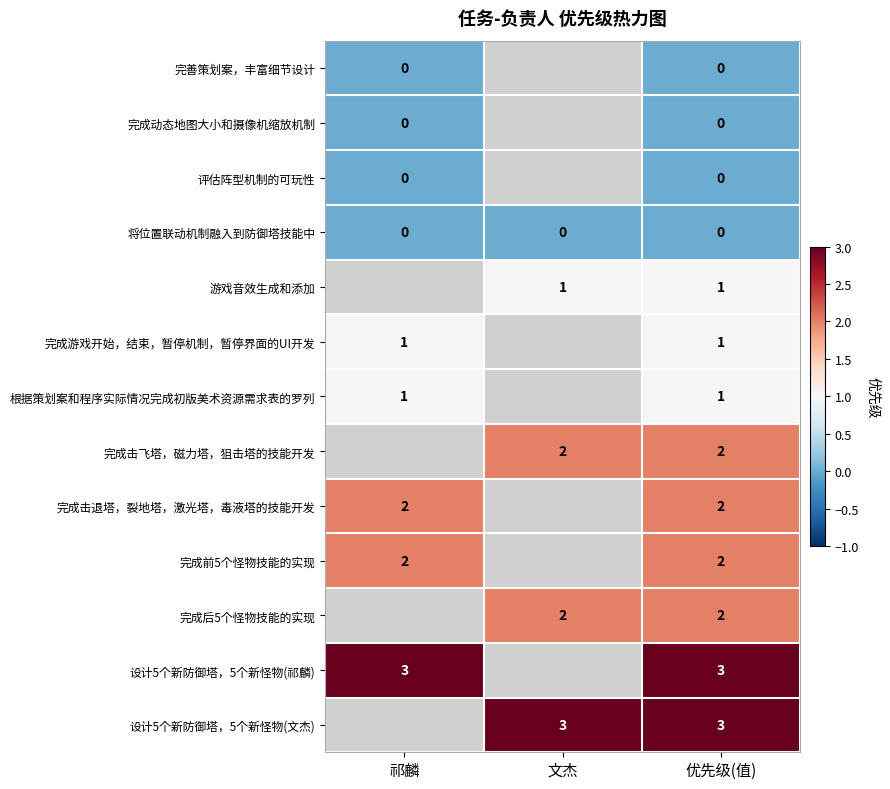

Which has a higher value, 祁麟 or 优先级(值)?

祁麟